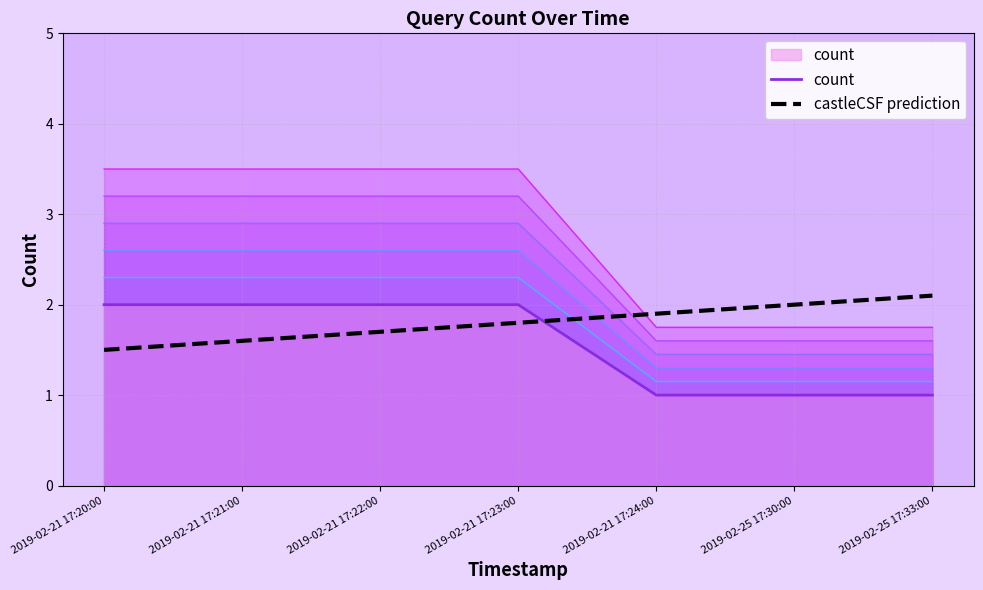

Reading left to right, transcribe all the data shown in this chart.

count: 2.0	2.0	2.0	2.0	1.0	1.0	1.0
castleCSF prediction: 1.5	1.6	1.7	1.8	1.9	2.0	2.1